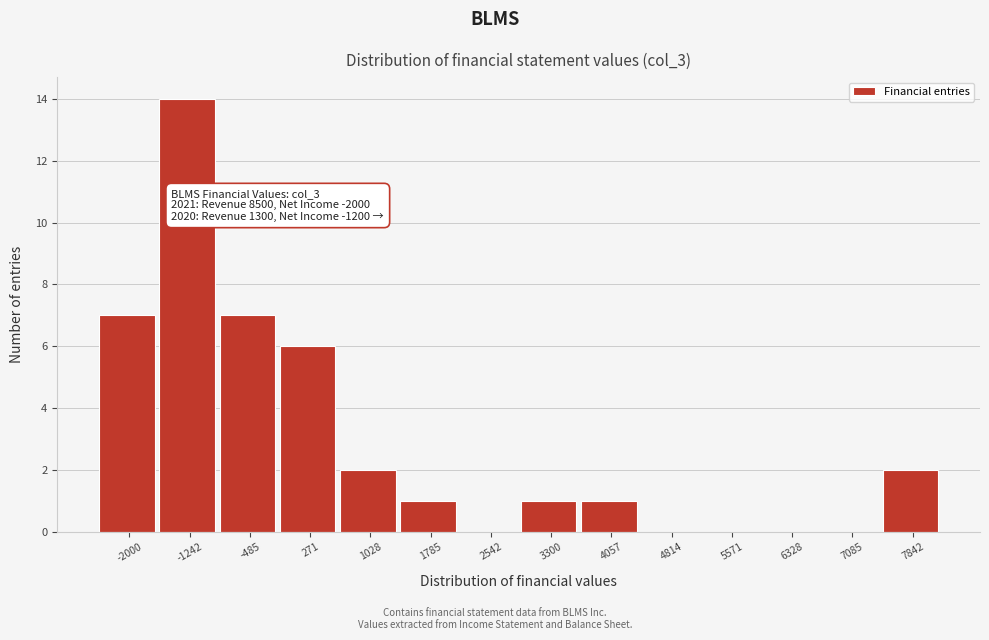

Reading left to right, transcribe all the data shown in this chart.

-2000=7	-1242=14	-485=7	271=6	1028=2	1785=1	2542=0	3300=1	4057=1	4814=0	5571=0	6328=0	7085=0	7842=2